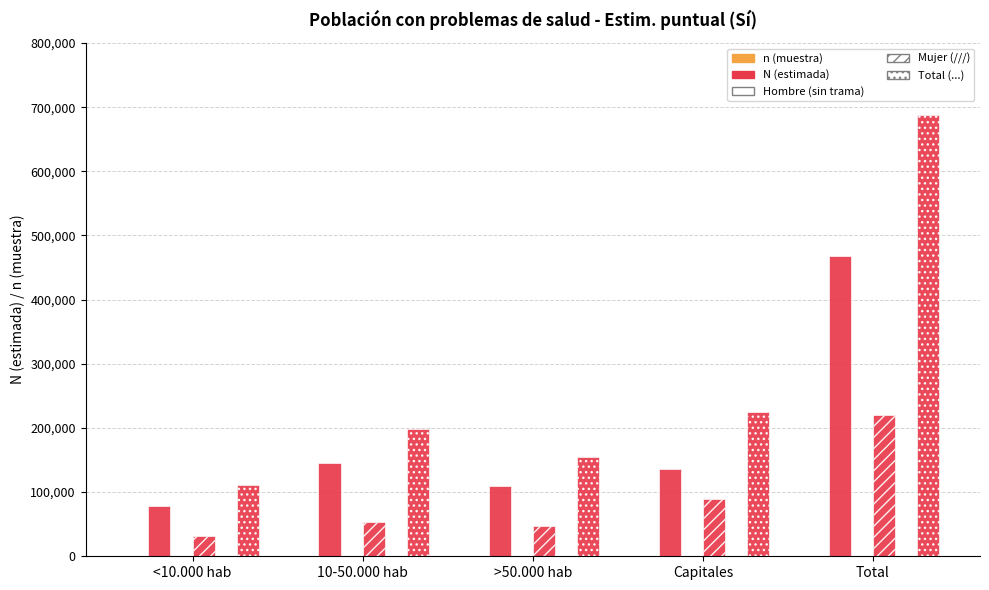

The N (estimada) Total series shows 87421 at >50.000 hab. True or false?

False